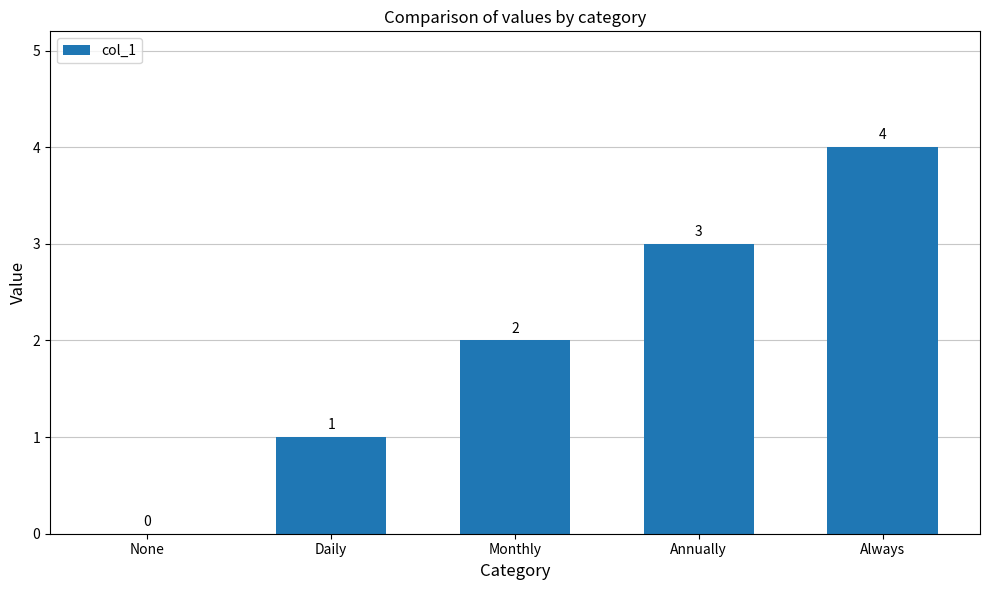

What is the change in value from Monthly to Annually?

+1